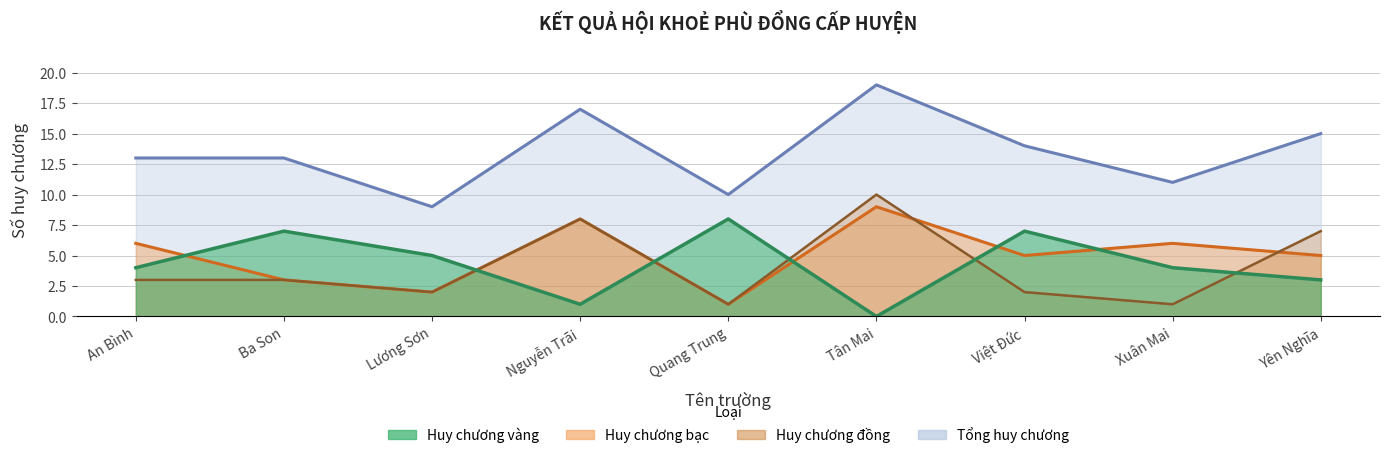

True or false: Tổng huy chương and Huy chương bạc intersect in this chart.

False